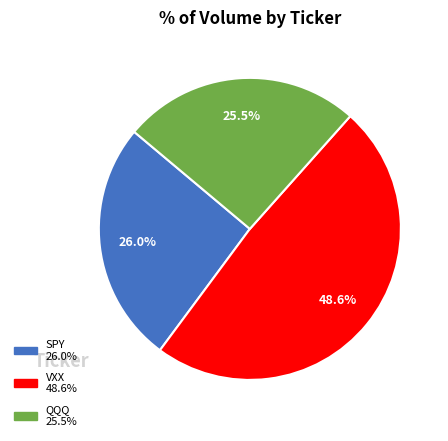

Is it true that SPY is 1% of the pie?

False